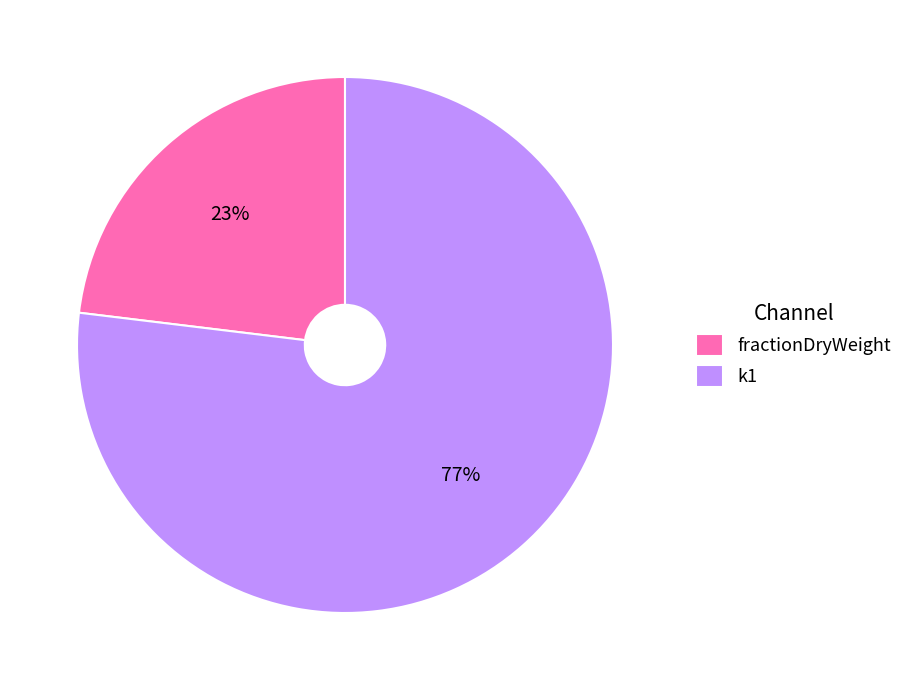

Is the sum of fractionDryWeight and k1 greater than half?

Yes